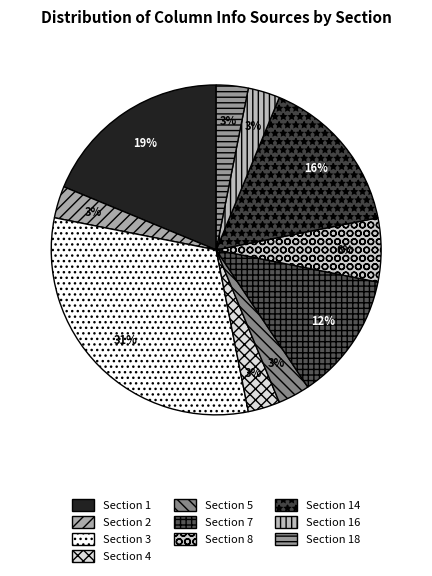

To the nearest percent, what is the combined percentage of Section 5 and Section 2?

6%